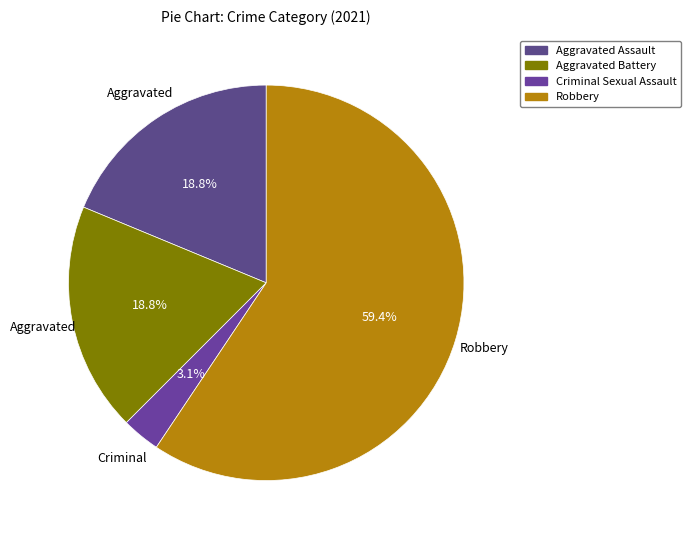

Which category has the biggest portion of the pie?

Robbery